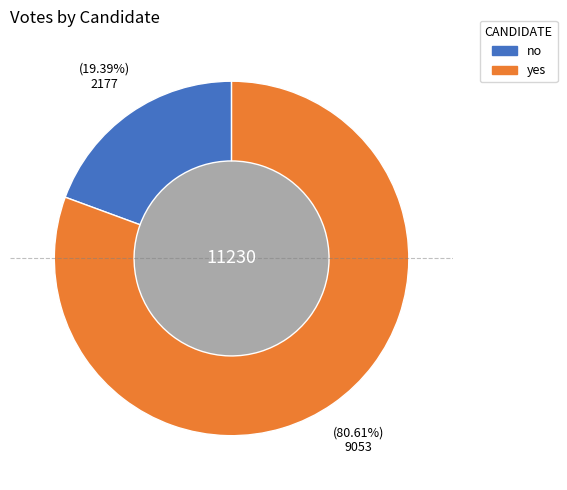

How much of the chart is everything except yes?

19.4%